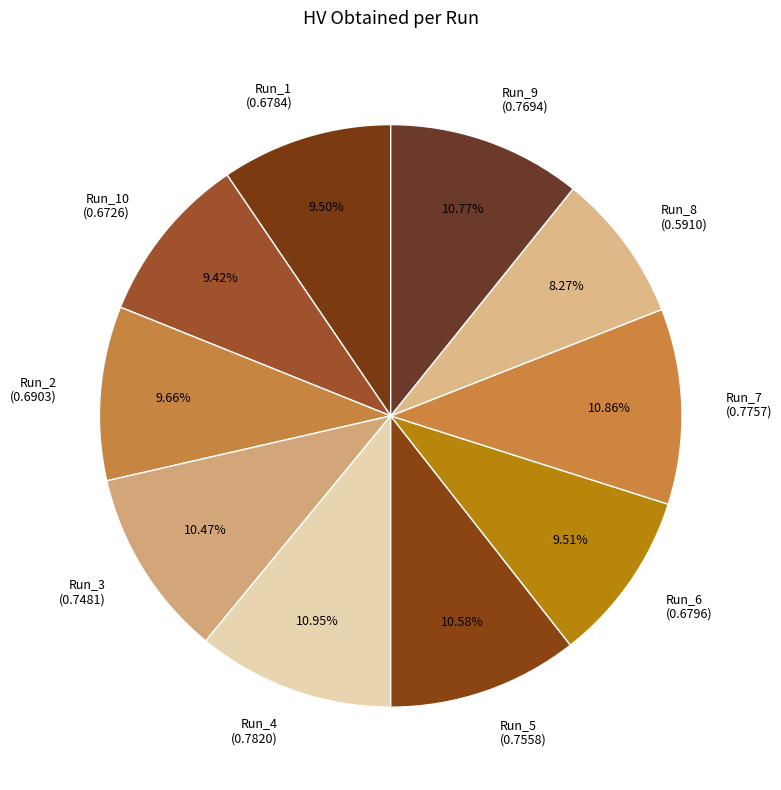

How many slices are in this pie chart?

10